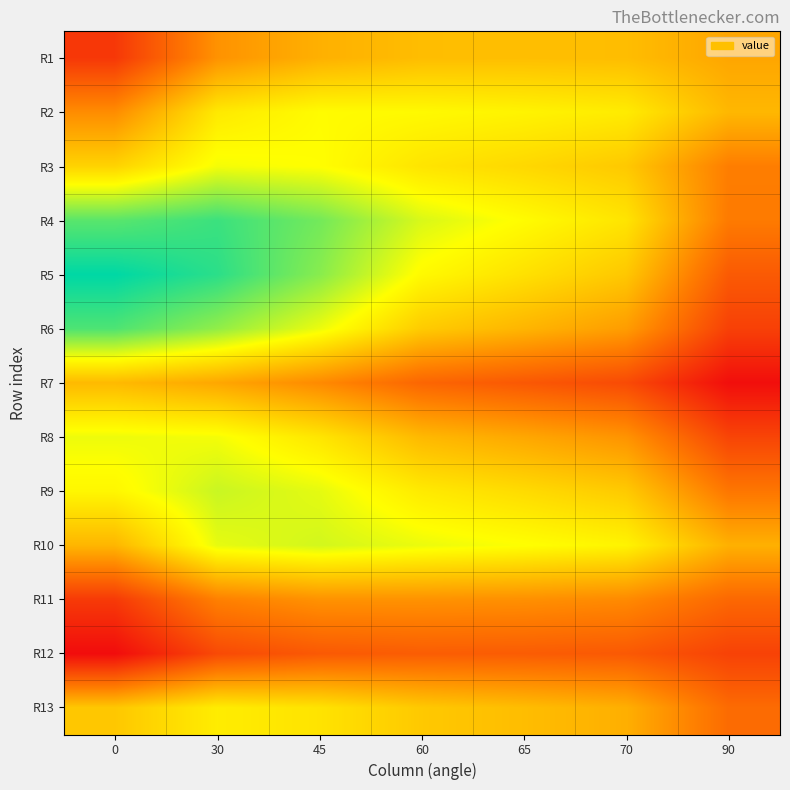

What is the total value across all series at 30?

46.1